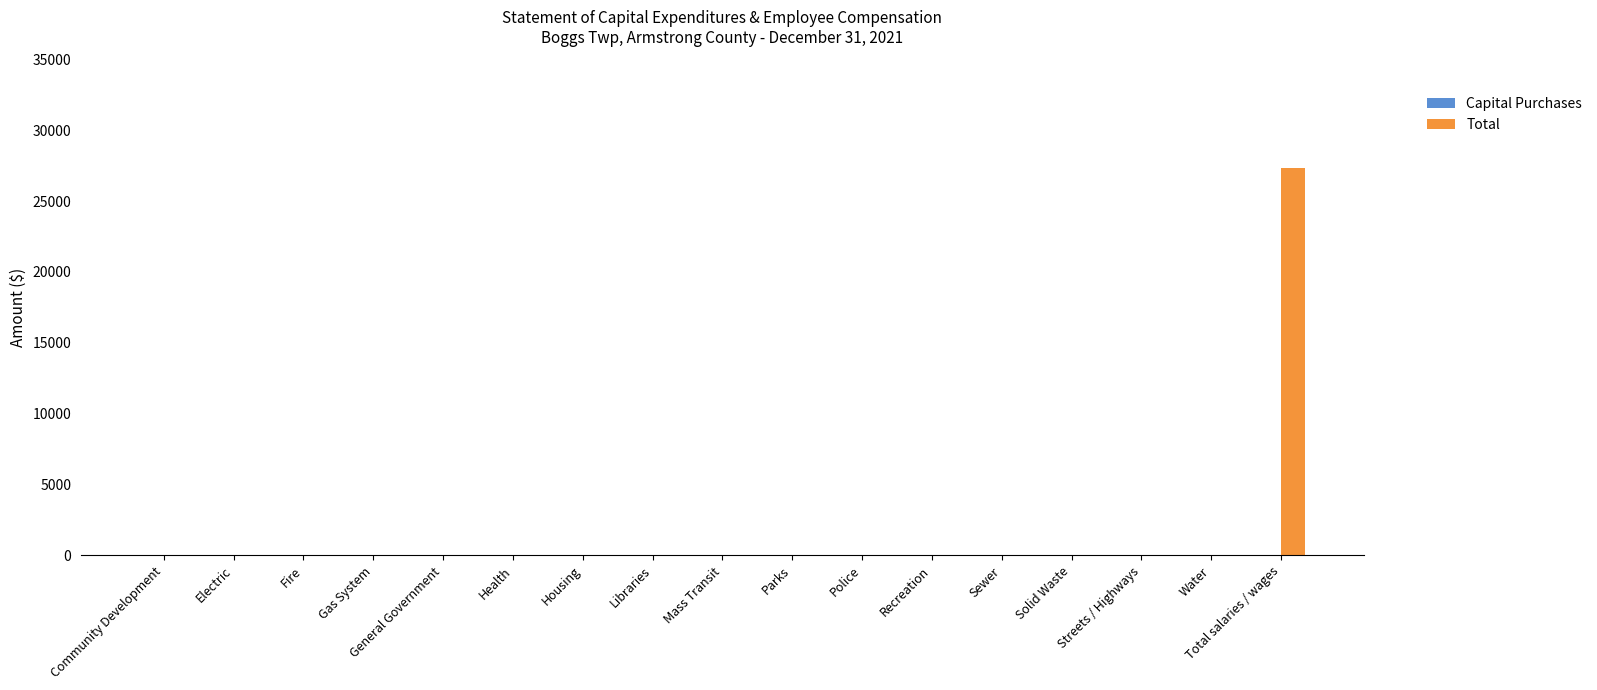

True or false: the data shows 43127 at Total salaries / wages.

False